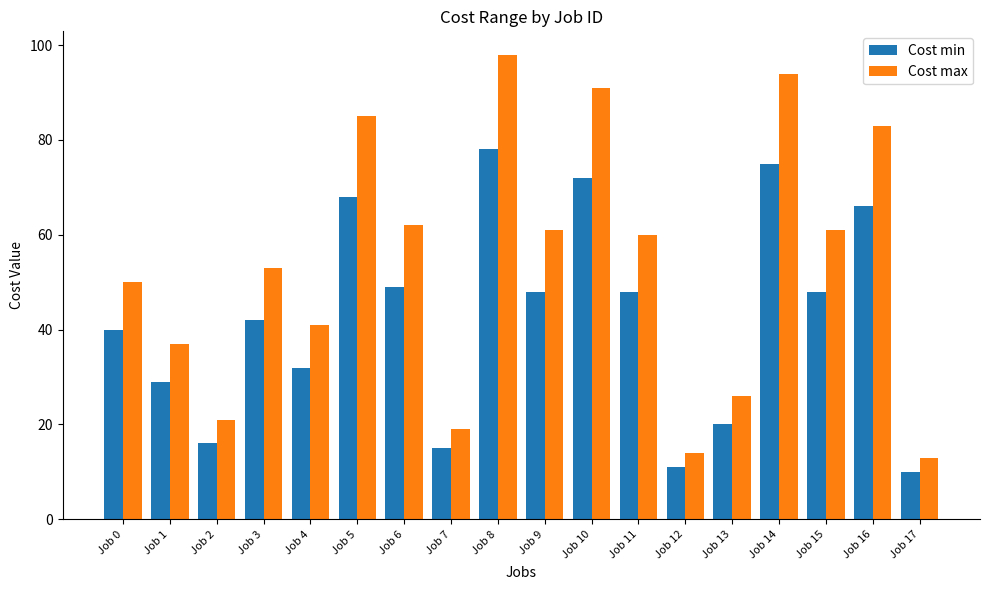

Reading left to right, transcribe all the data shown in this chart.

Cost min: Job 0=40	Job 1=29	Job 2=16	Job 3=42	Job 4=32	Job 5=68	Job 6=49	Job 7=15	Job 8=78	Job 9=48	Job 10=72	Job 11=48	Job 12=11	Job 13=20	Job 14=75	Job 15=48	Job 16=66	Job 17=10
Cost max: Job 0=50	Job 1=37	Job 2=21	Job 3=53	Job 4=41	Job 5=85	Job 6=62	Job 7=19	Job 8=98	Job 9=61	Job 10=91	Job 11=60	Job 12=14	Job 13=26	Job 14=94	Job 15=61	Job 16=83	Job 17=13